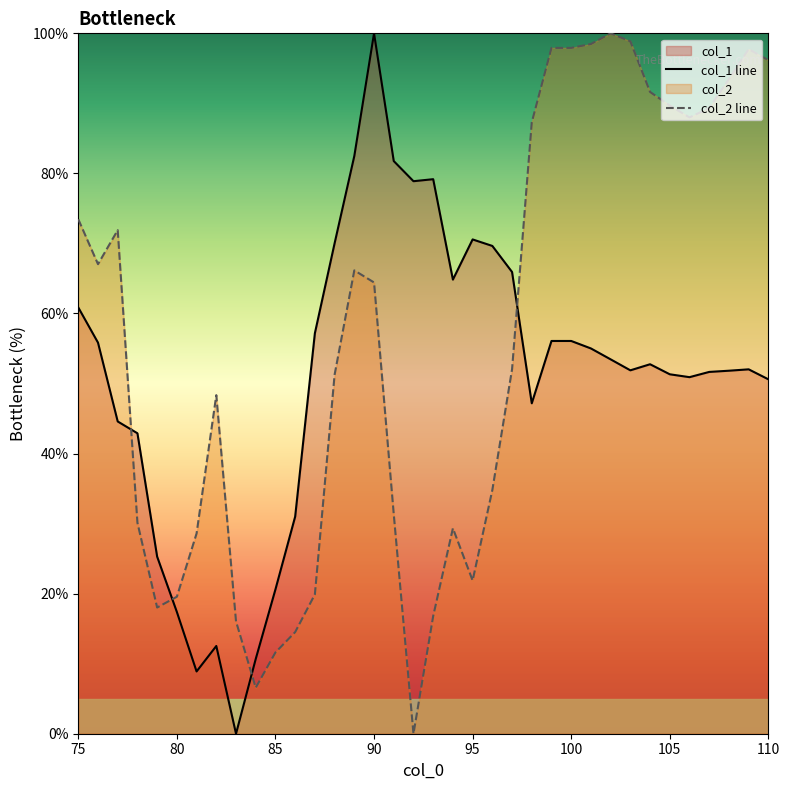

Is it true that col_2 line equals 19.6 at 80?

True